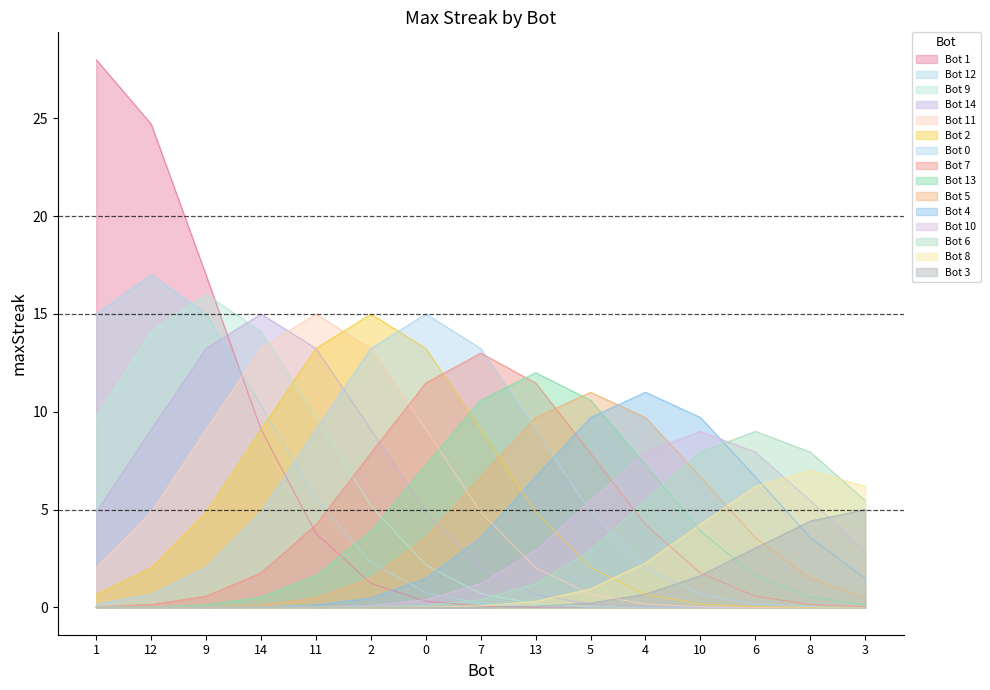

Is it true that Bot 13 equals 3.9 at 2?

True